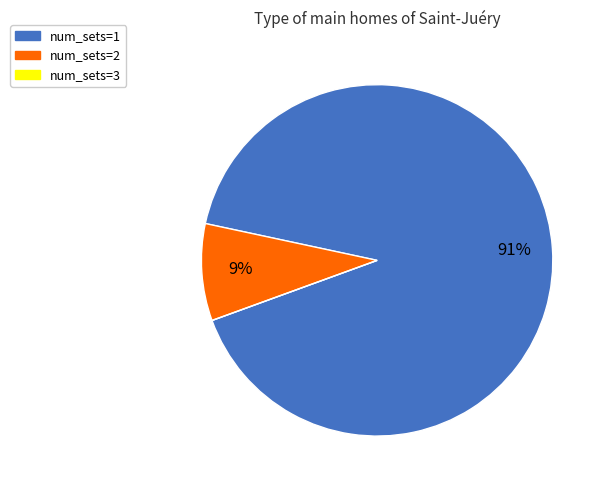

To the nearest percent, what percentage of the pie is num_sets=1?

91%